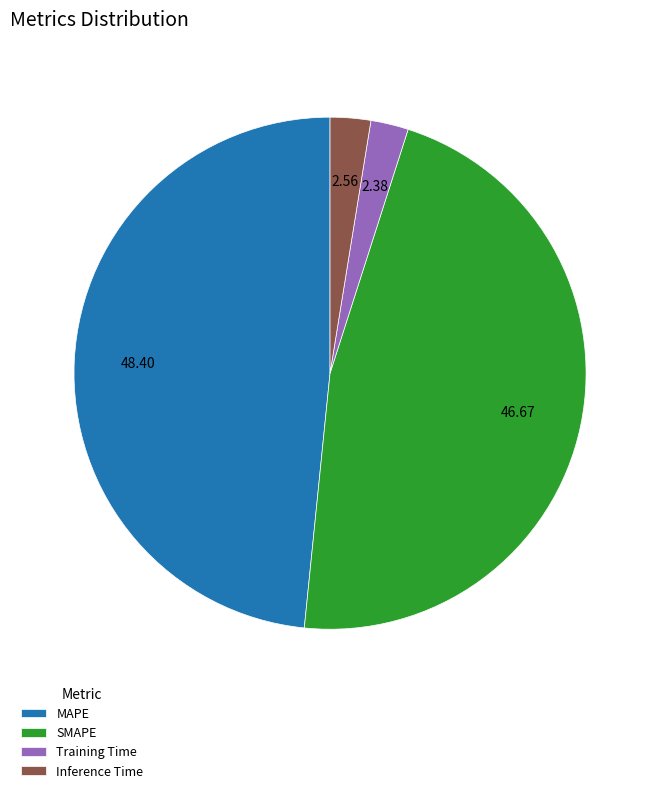

How many segments does this pie chart have?

4